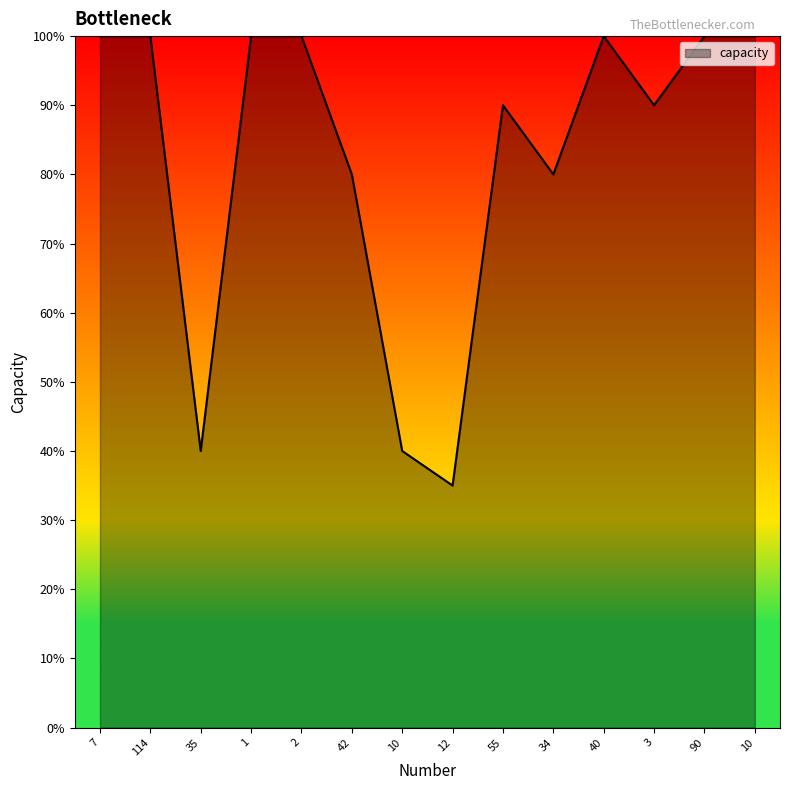

Does the chart display data point markers on the line(s)?

No